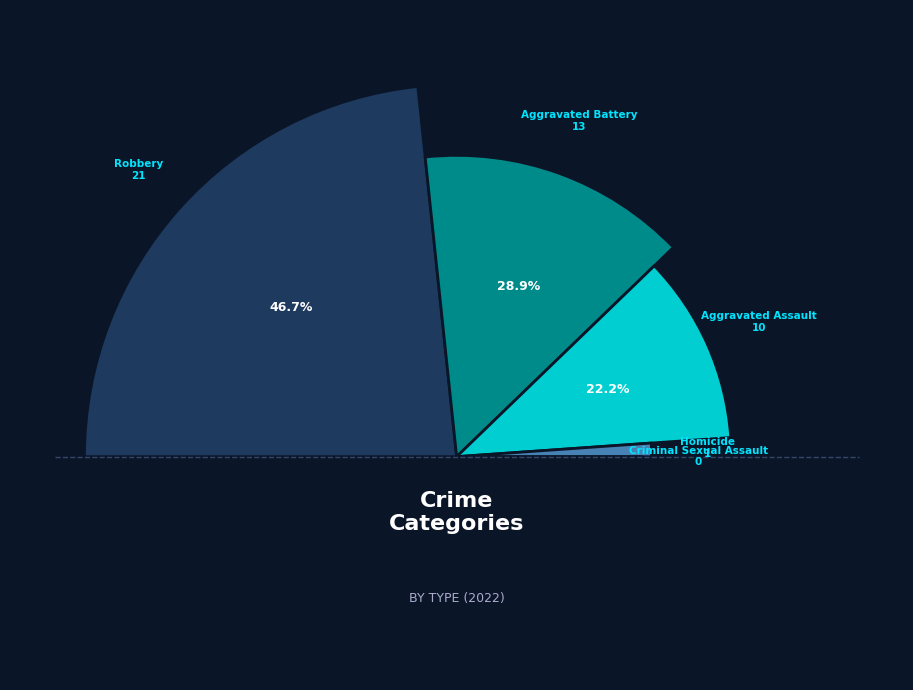

Is there a majority slice in this chart?

No